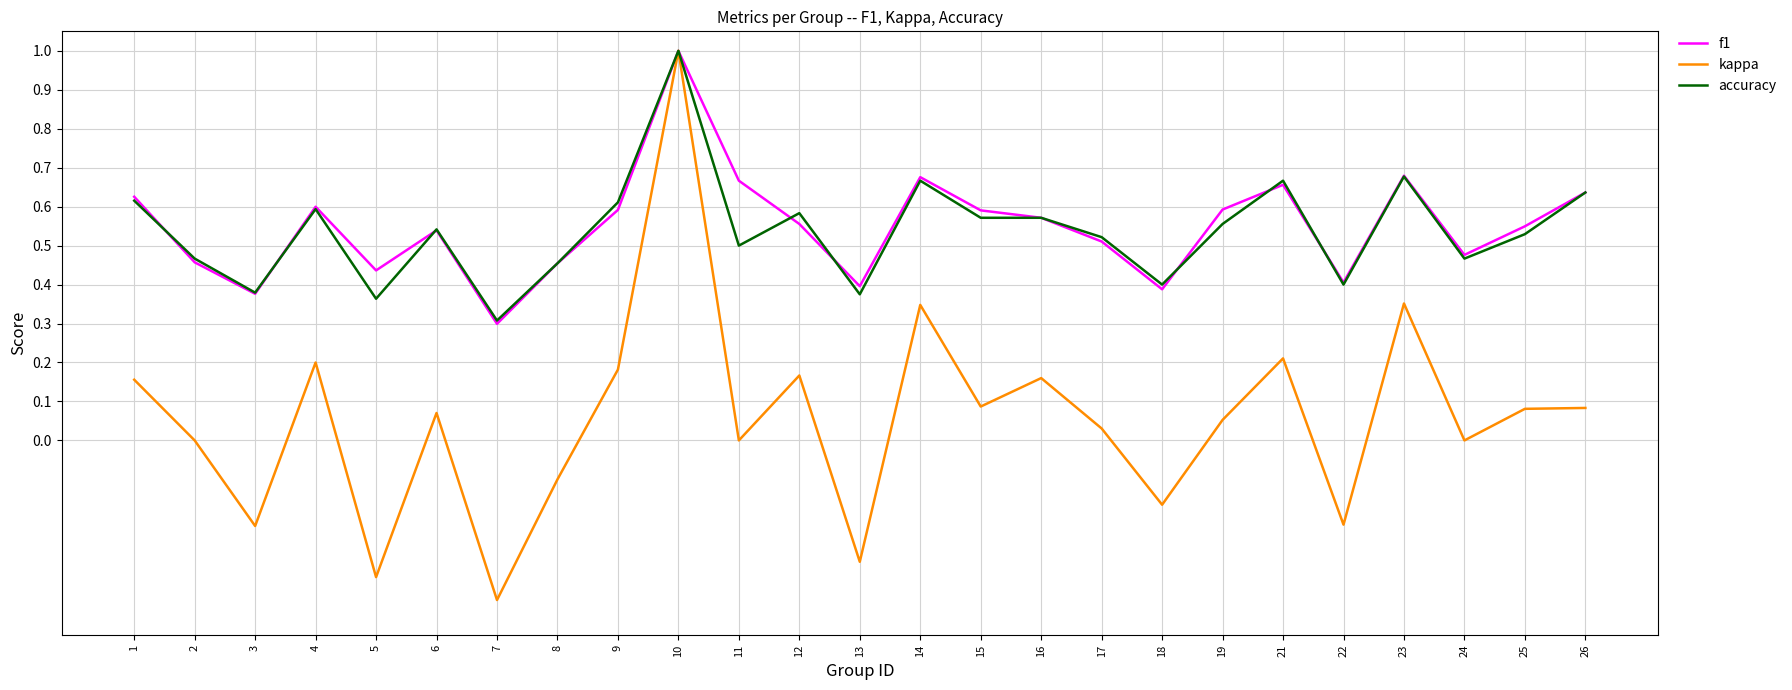

The accuracy series shows 0.2 at 24. True or false?

False